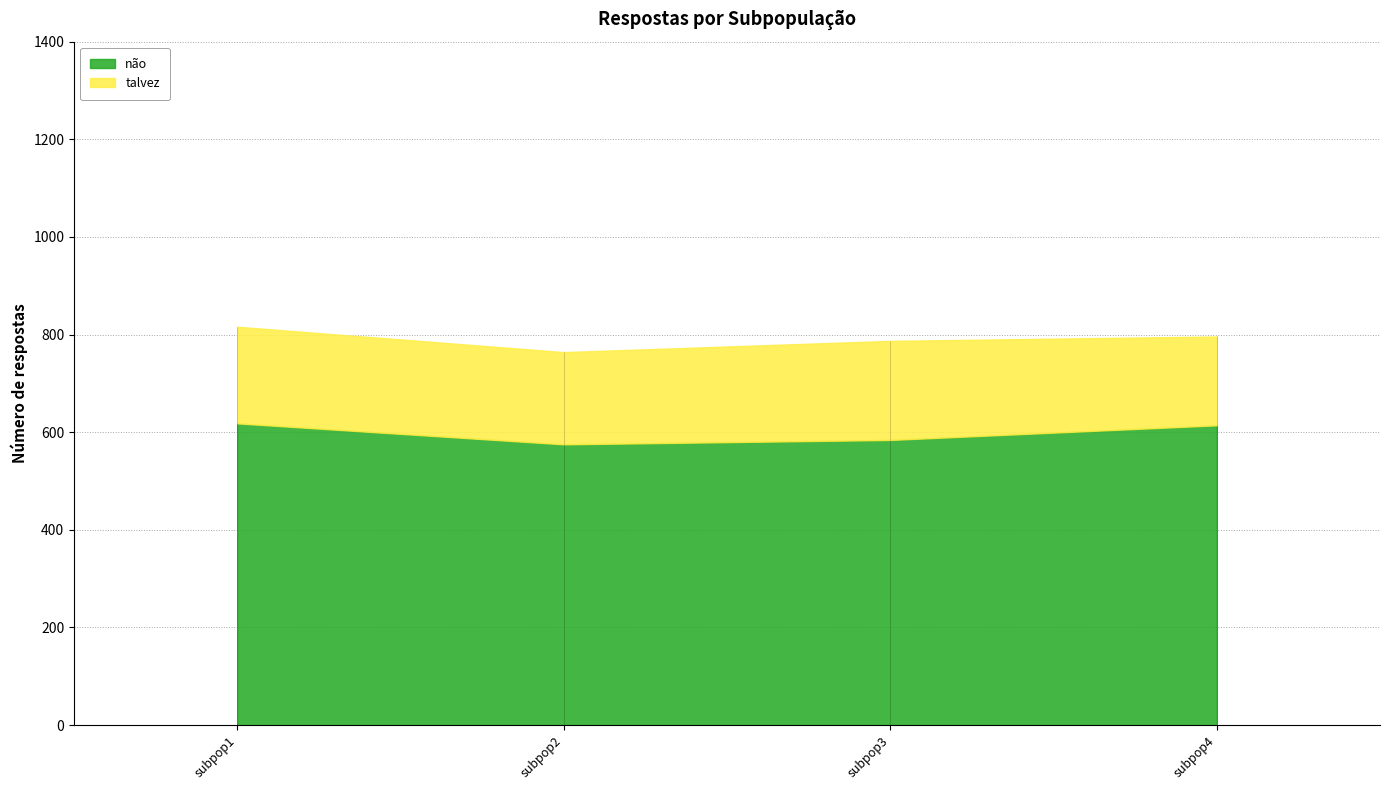

True or false: não has a value of 985 at subpop1.

False